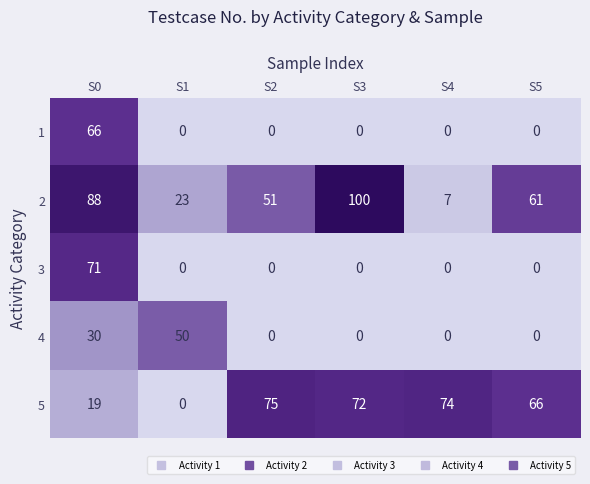

At which category does the chart reach its peak across all series?

S3